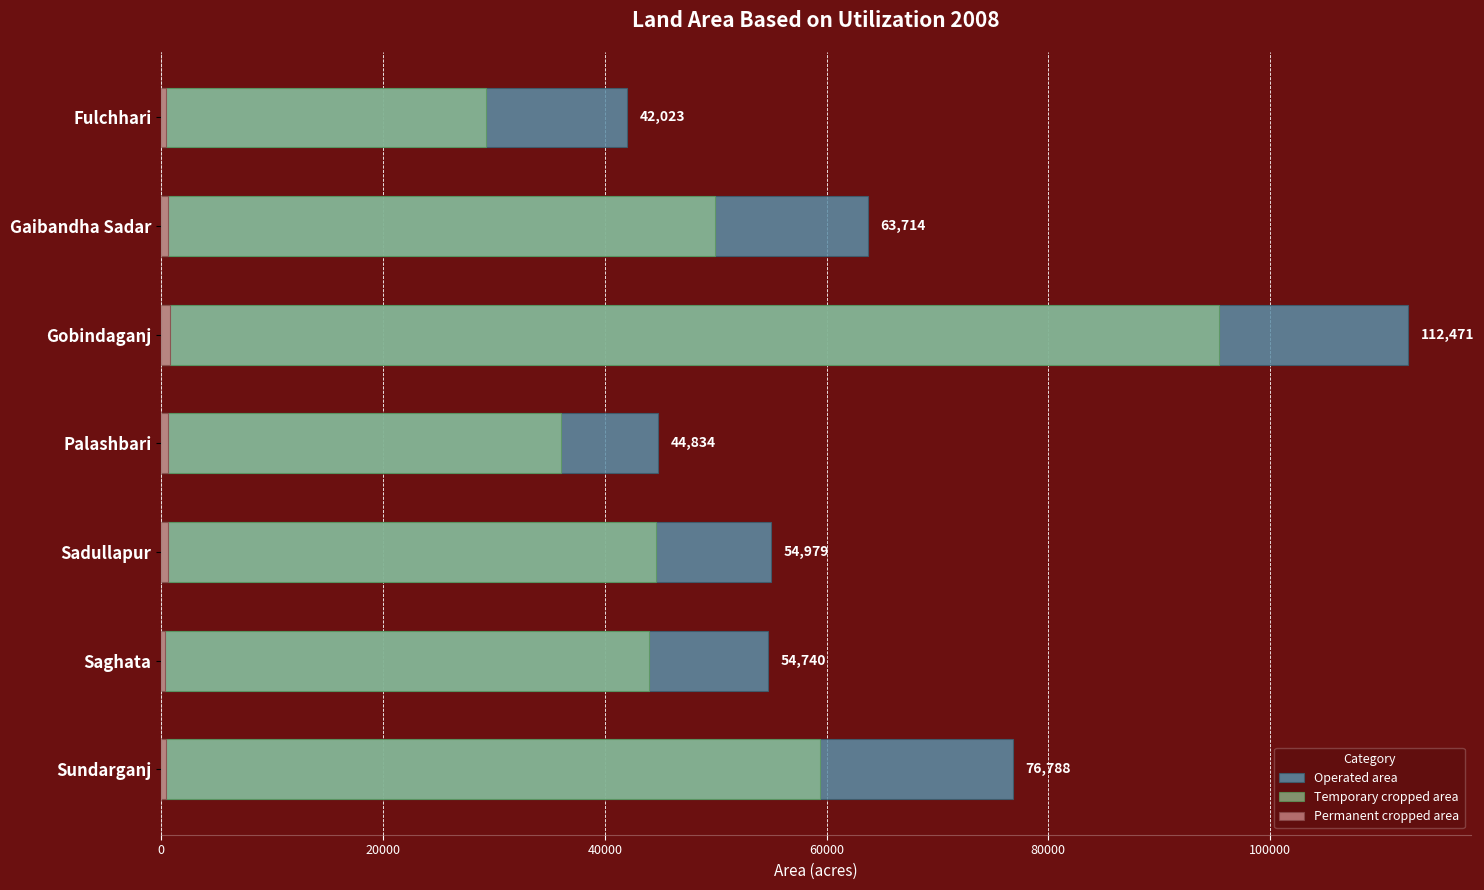

At Gaibandha Sadar, list the series in order from smallest to largest.

Permanent cropped area, Temporary cropped area, Operated area